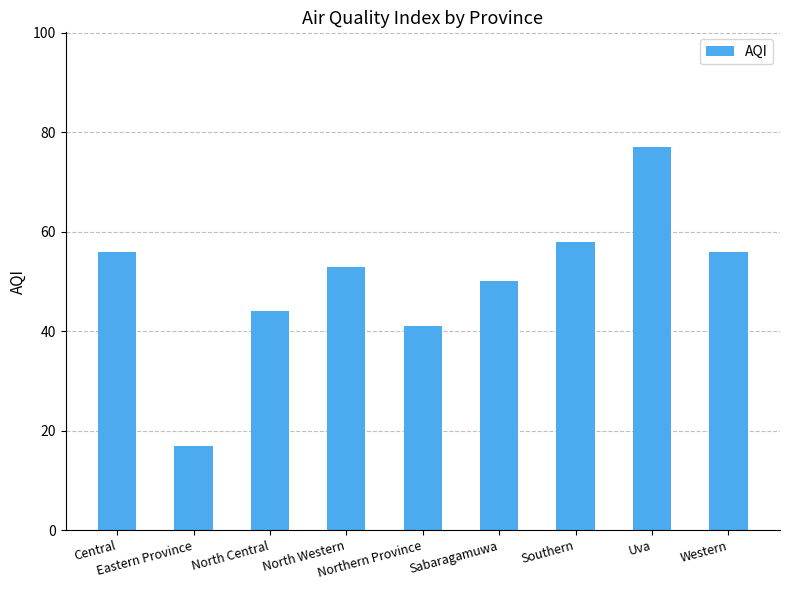

What is the minimum value shown in the chart?

17